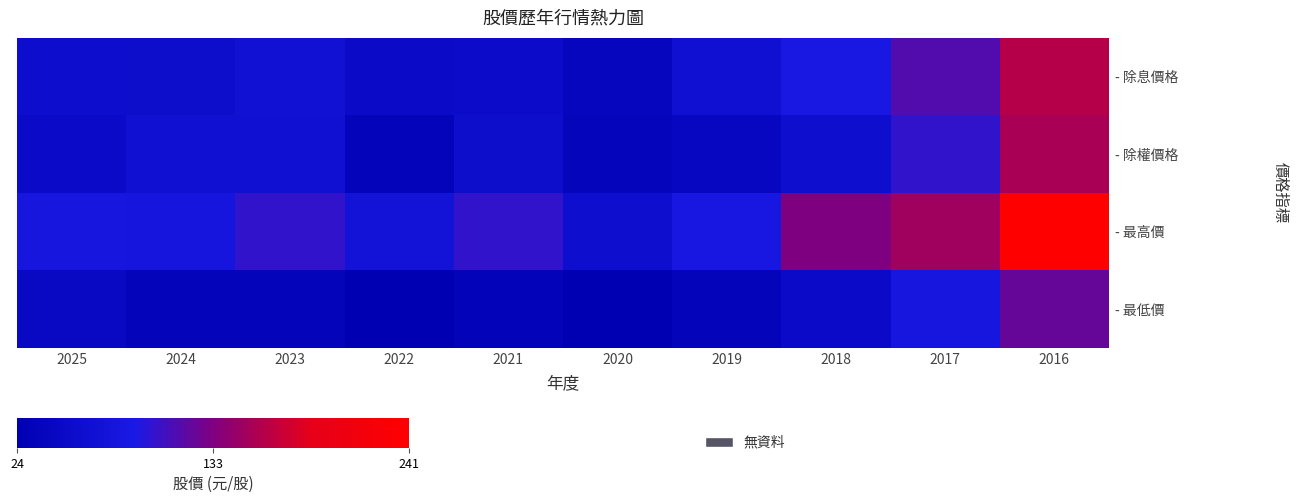

Rank the series at 2020 from highest to lowest value.

- 最高價, - 除息價格, - 除權價格, - 最低價